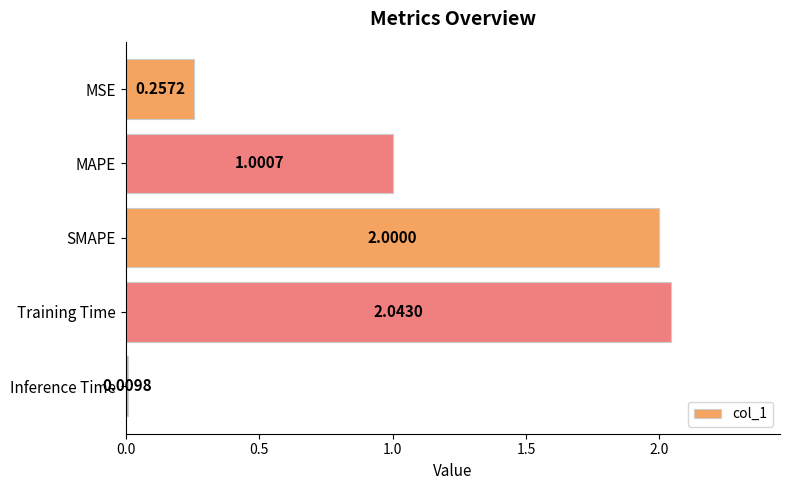

What is the greatest value displayed?

2.0